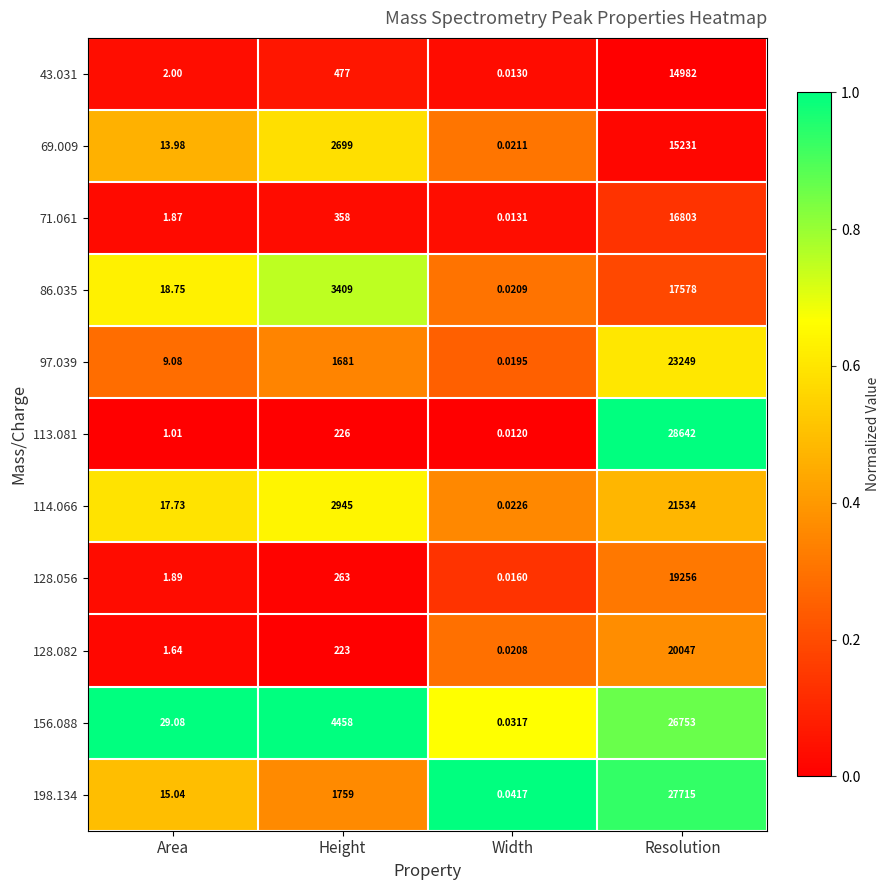

At which label does 43.031 reach its peak?

Resolution